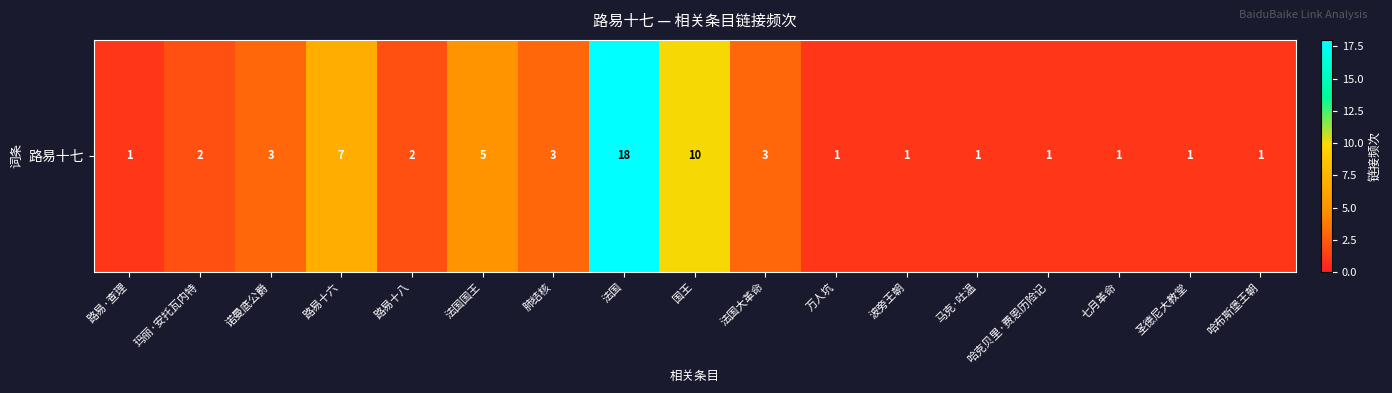

What is the ratio of the value at 法国国王 to the value at 波旁王朝?

5.0